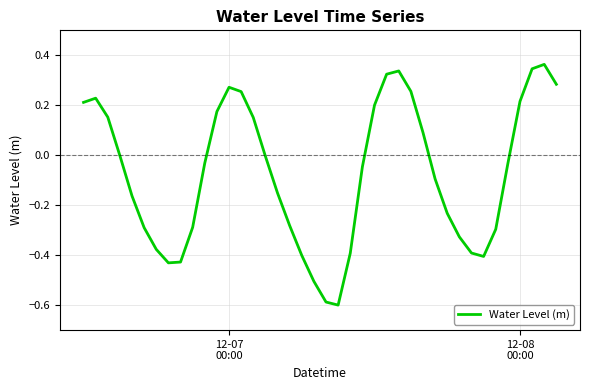

What is the difference between the maximum and minimum values?

1.0